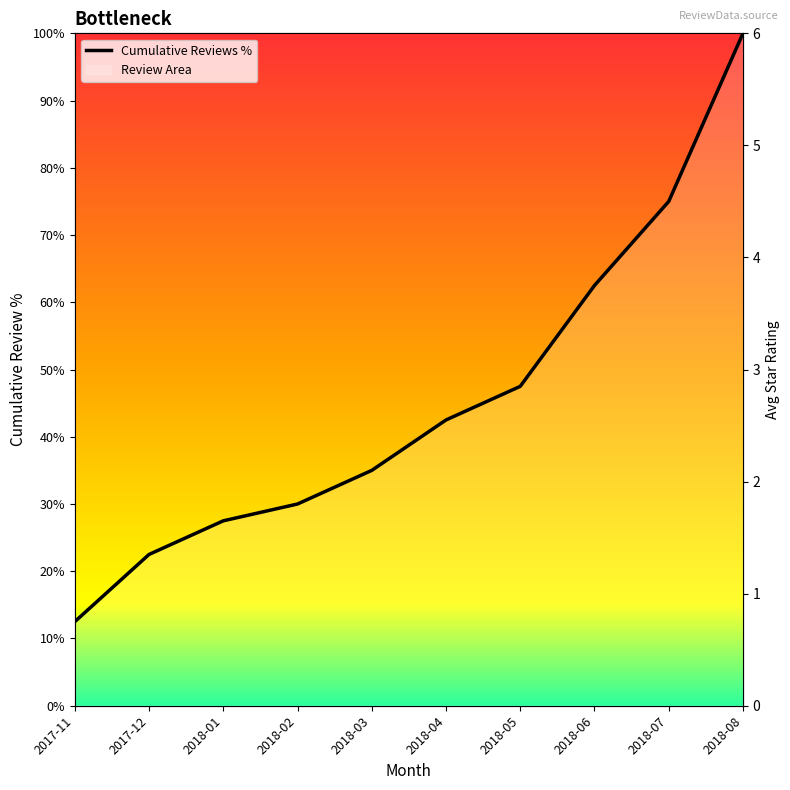

Is it true that Cumulative Reviews % equals 44.7 at 2018-07?

False